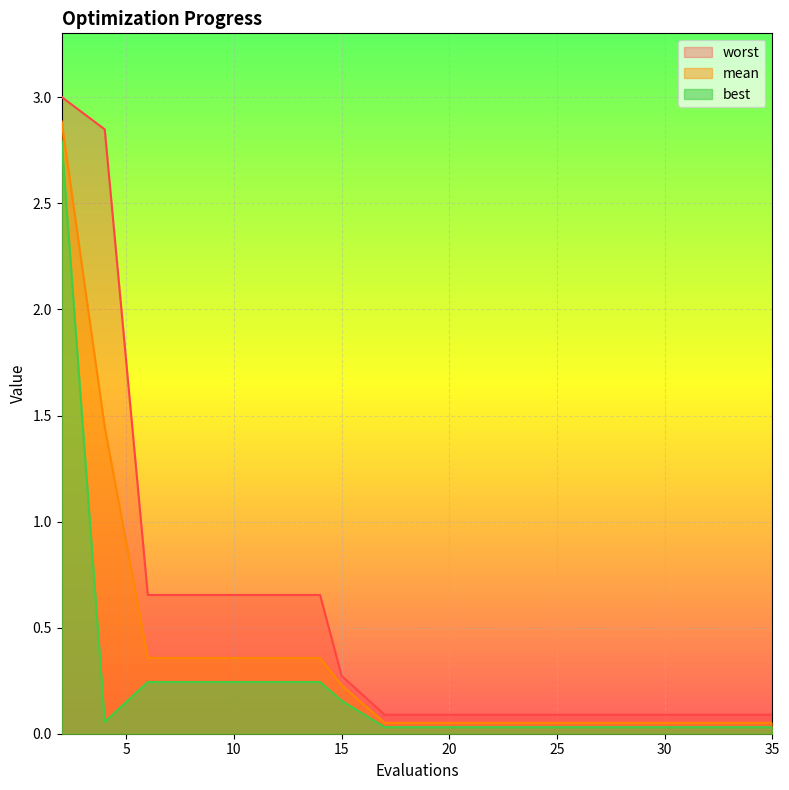

What value does the best series have at 4?

0.1